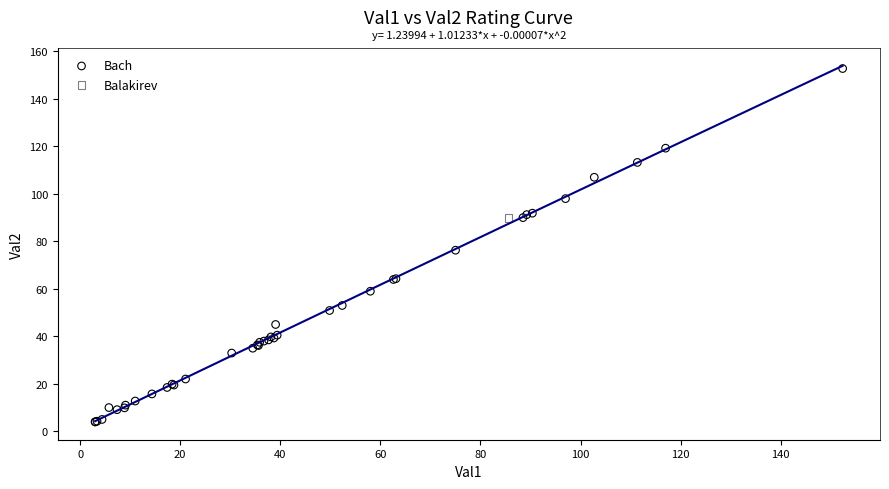

What are all the series names shown in the legend?

Bach, Balakirev